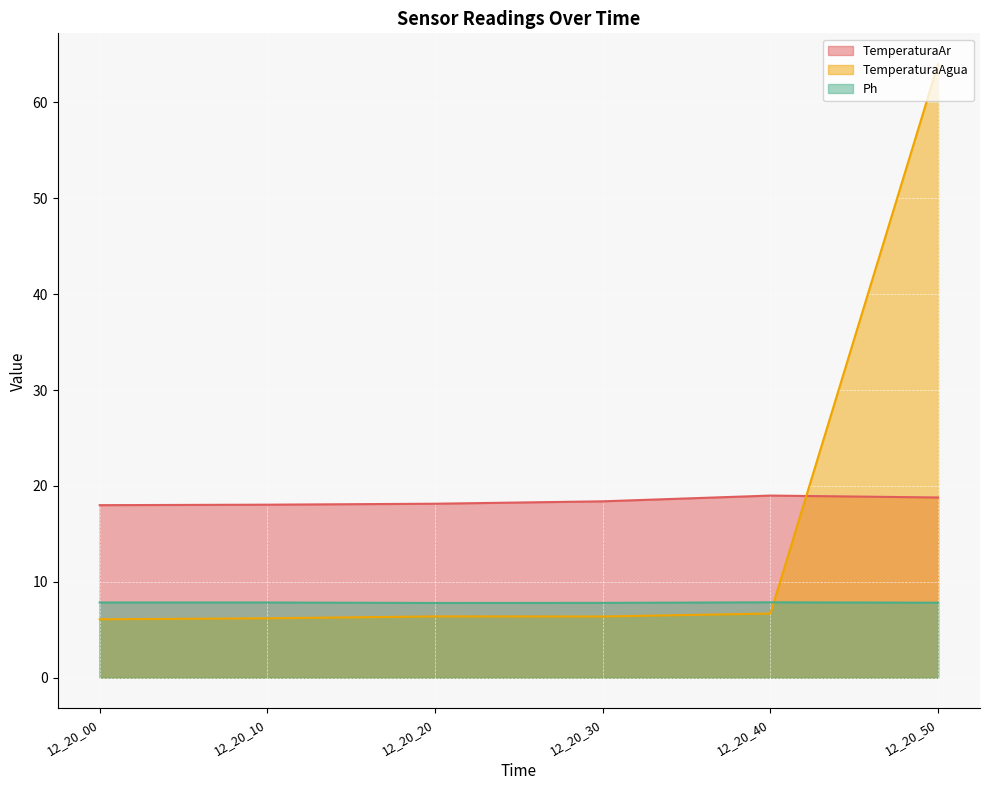

How many series are shown in this chart?

3